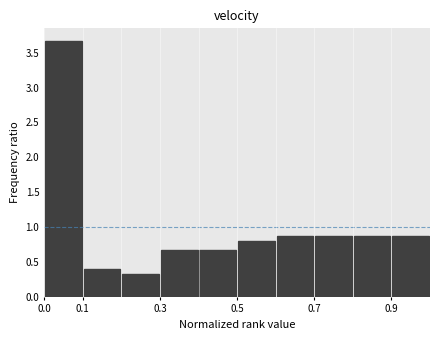

Reading left to right, list every bar in this chart as the range it spans on the x-axis followed by its height. The values are not printed on the chart, so give them approximately, as read against the axis.

0.0 to 0.1: 3.65
0.1 to 0.2: 0.40
0.2 to 0.3: 0.35
0.3 to 0.4: 0.65
0.4 to 0.5: 0.65
0.5 to 0.6: 0.80
0.6 to 0.7: 0.85
0.7 to 0.8: 0.85
0.8 to 0.9: 0.85
0.9 to 1.0: 0.85